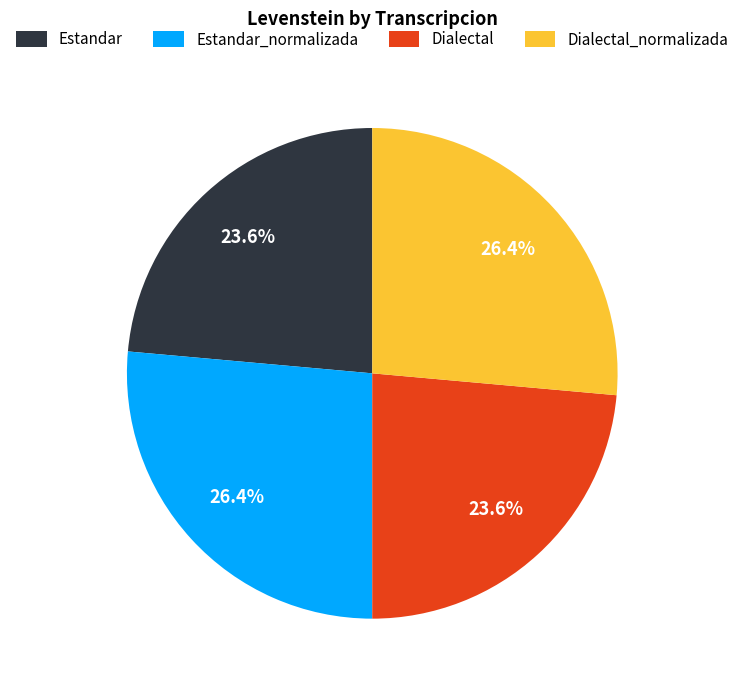

How many segments does this pie chart have?

4